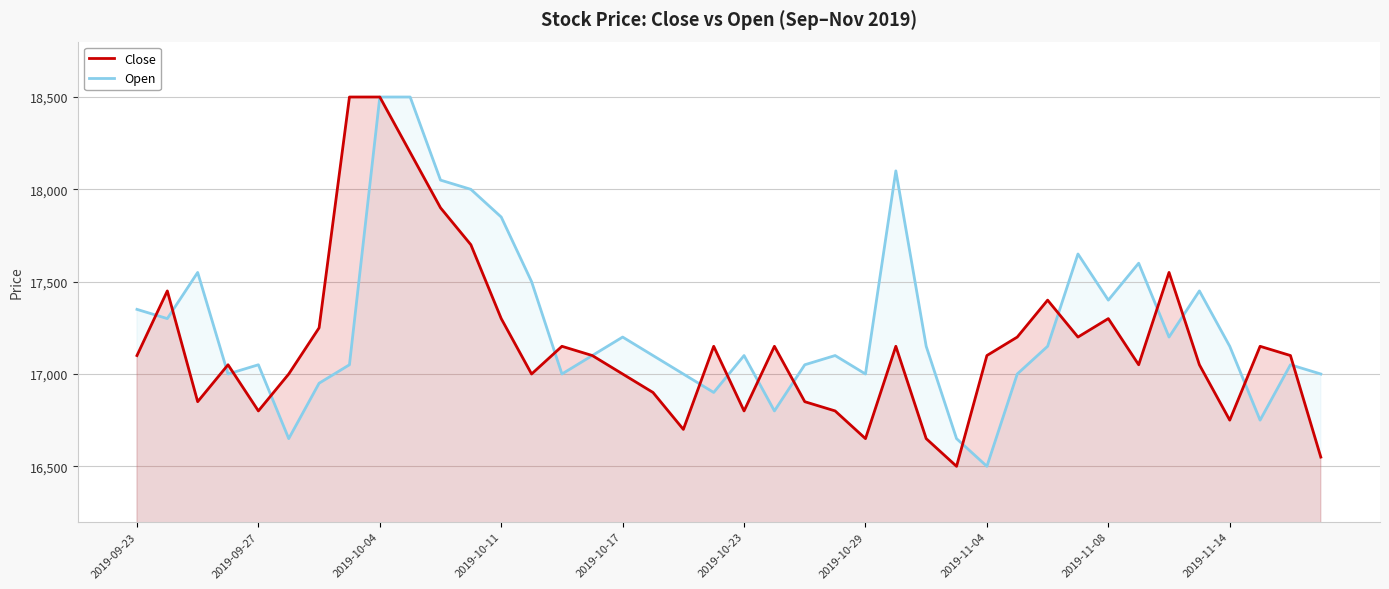

True or false: Close has a value of 17300 at 2019-11-08.

True